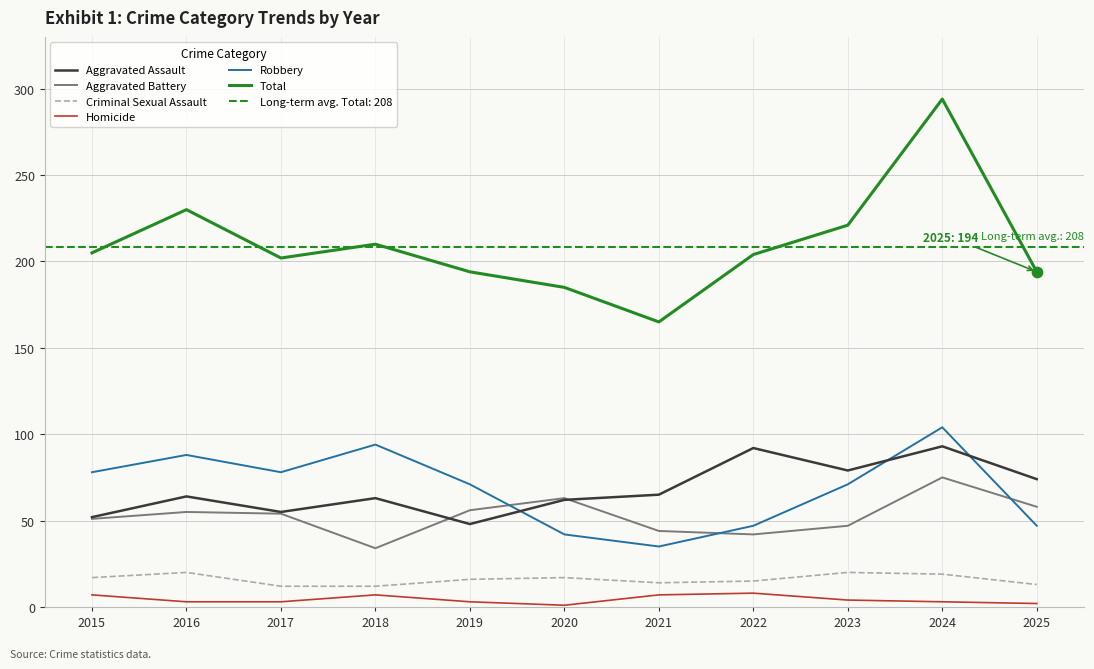

Is the value of Homicide at 2018 greater than the value of Criminal Sexual Assault at 2023?

No